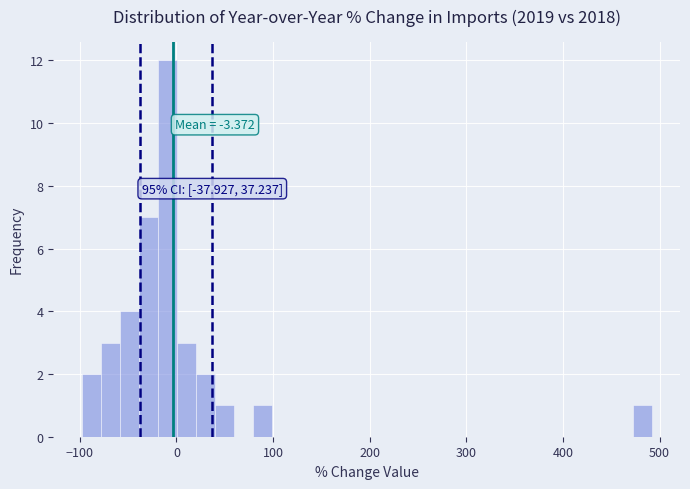

Read against the x-axis, roughly where is the centre of the tallest bar?

-10